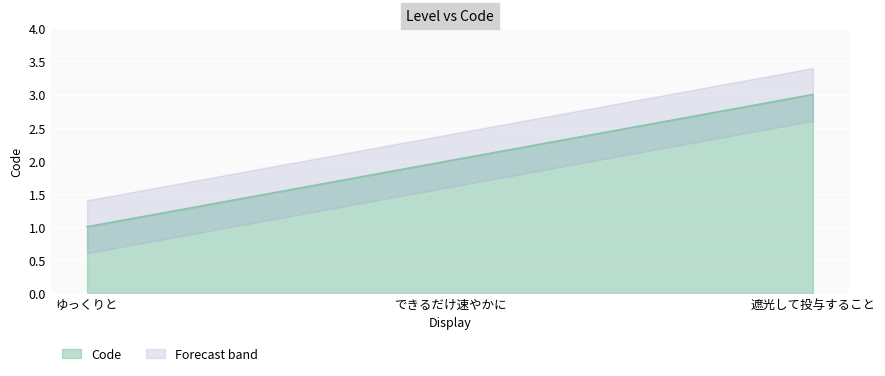

What is the ratio of the value at できるだけ速やかに to the value at 遮光して投与すること?

0.7